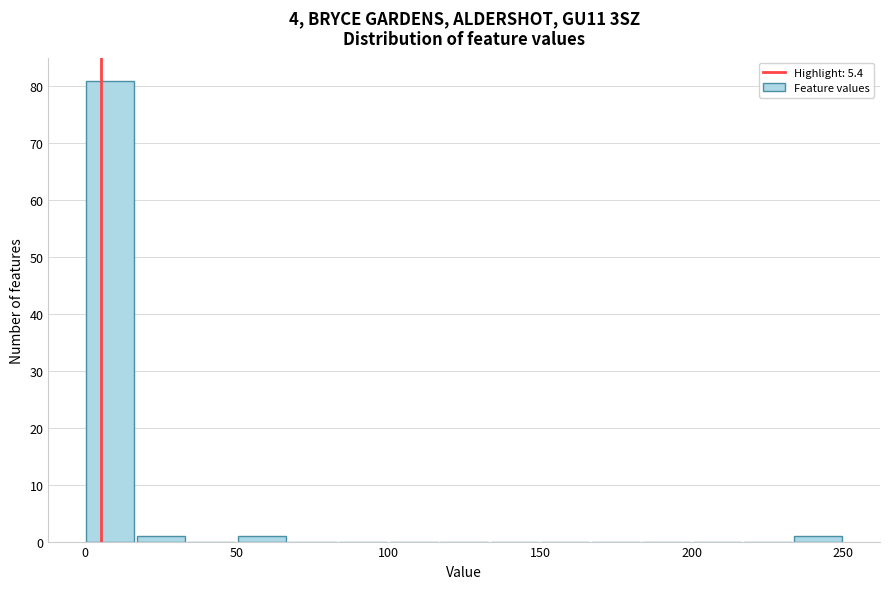

Read against the x-axis, roughly where is the centre of the tallest bar?

10